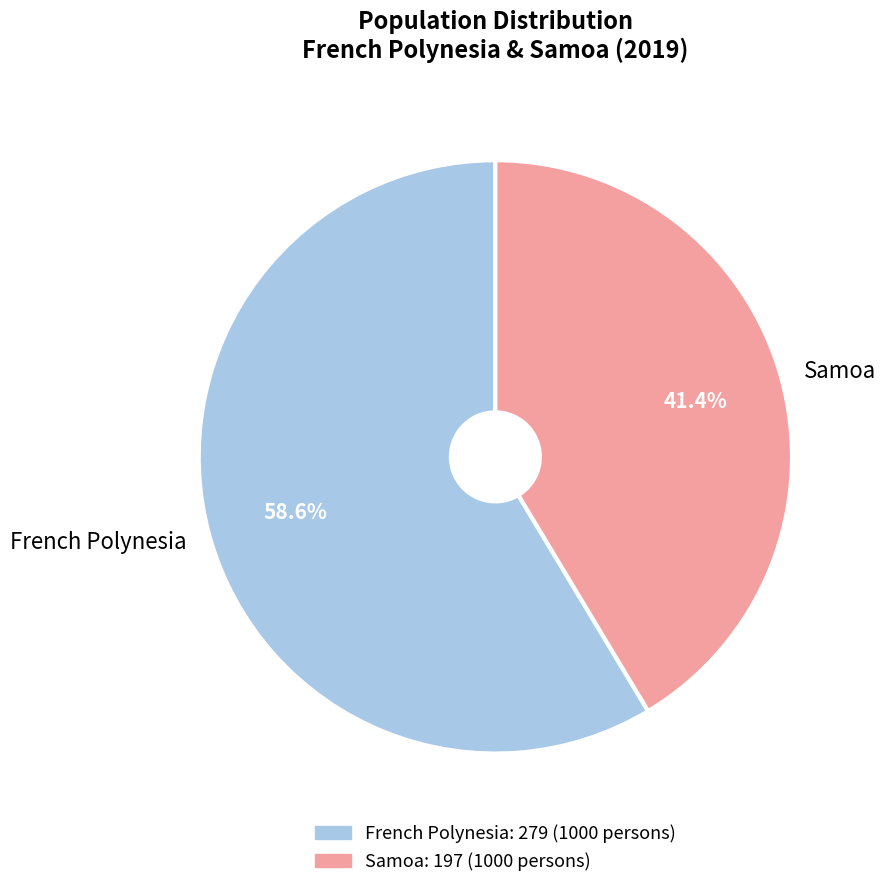

To the nearest percent, what is the difference between the largest and smallest slice percentages?

17%